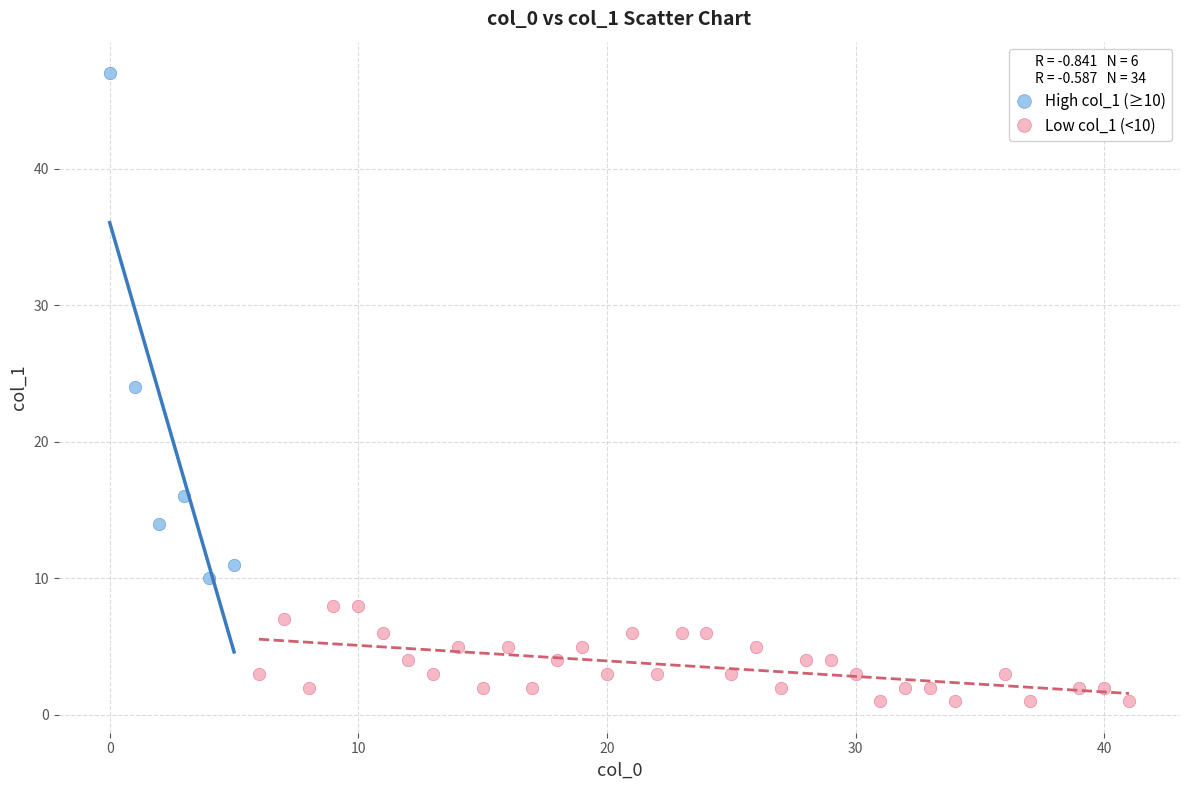

Which series has the widest spread of Y values?

High col_1 (≥10)